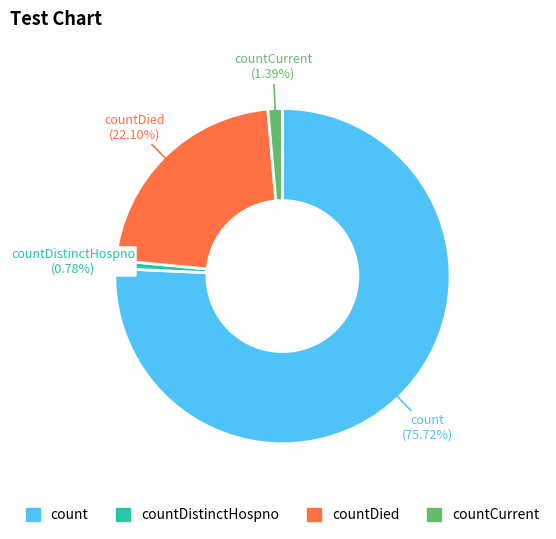

Which slice is the smallest?

countDistinctHospno